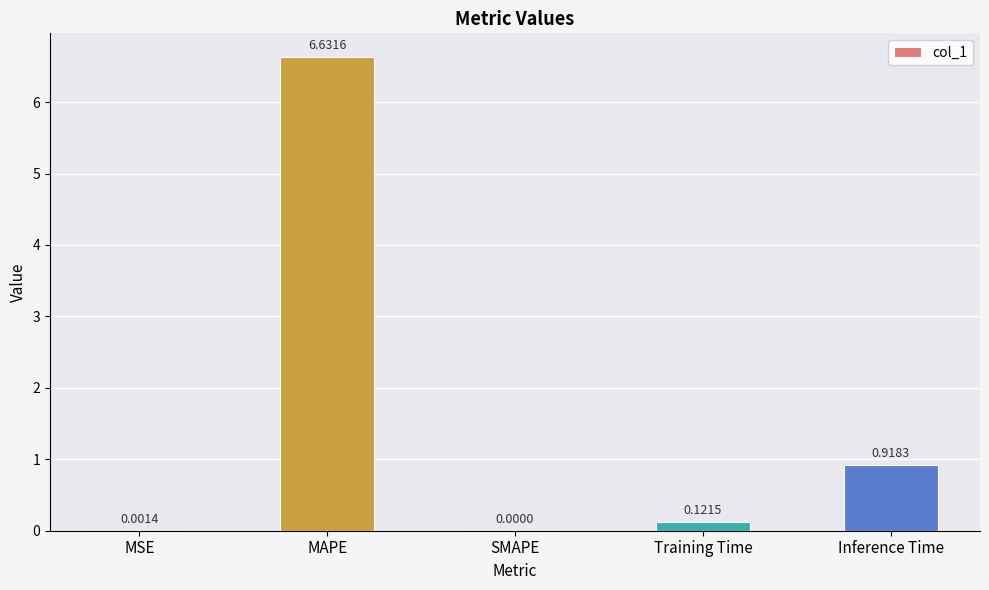

Which category has the highest value across all series?

MAPE